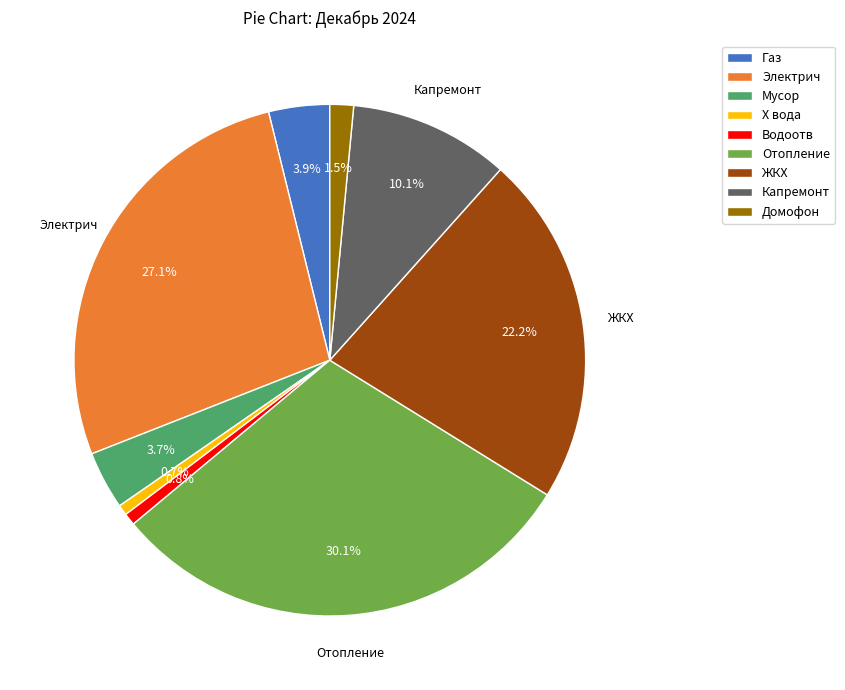

Does Отопление represent more than half of the total?

No